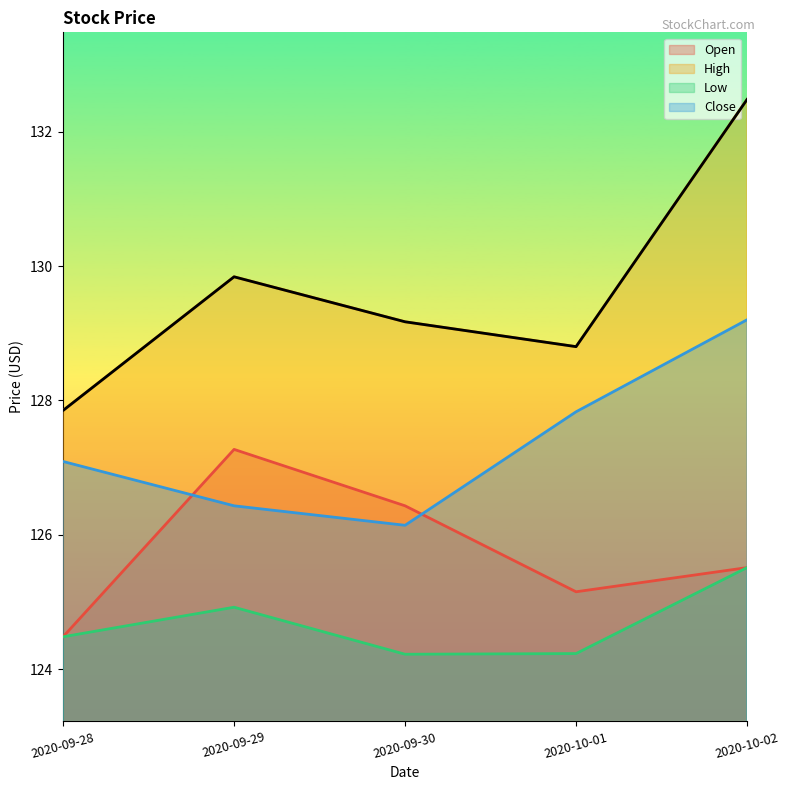

The High series shows 129.8 at 2020-09-29. True or false?

True